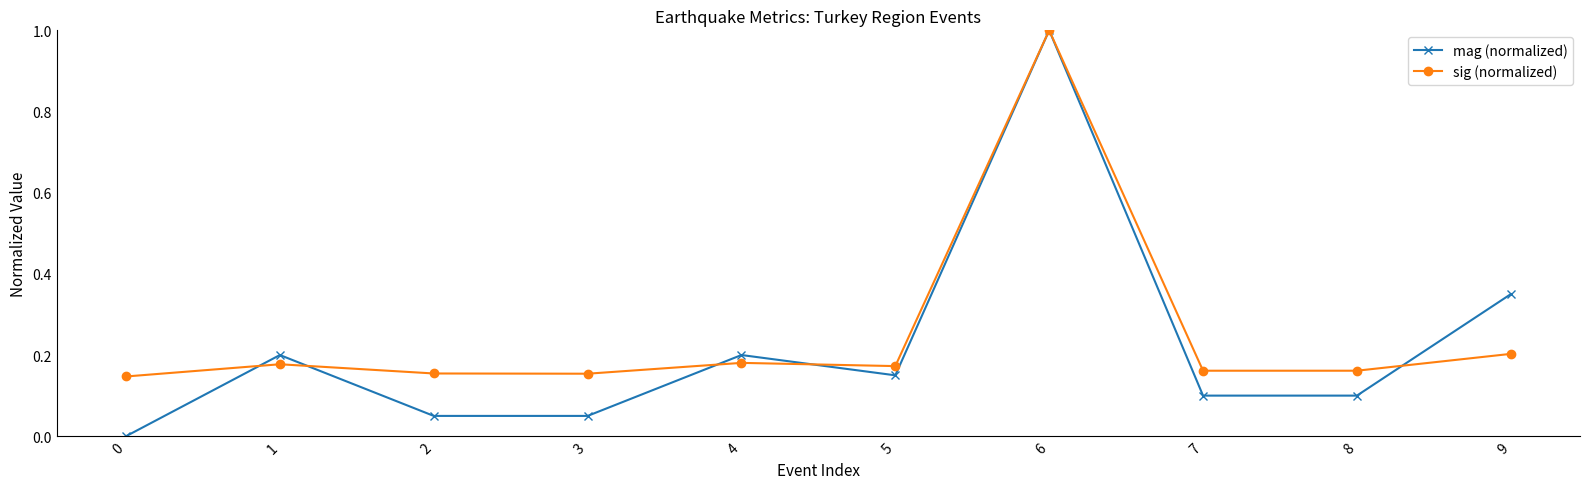

At which label does sig (normalized) reach its peak?

6